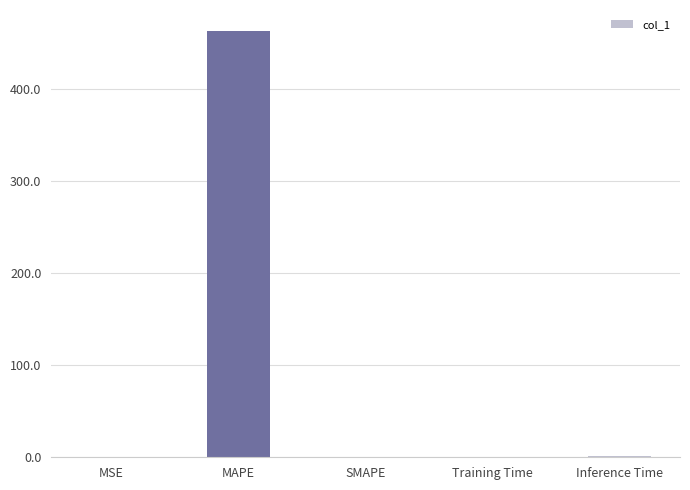

True or false: the data shows -280.1 at SMAPE.

False